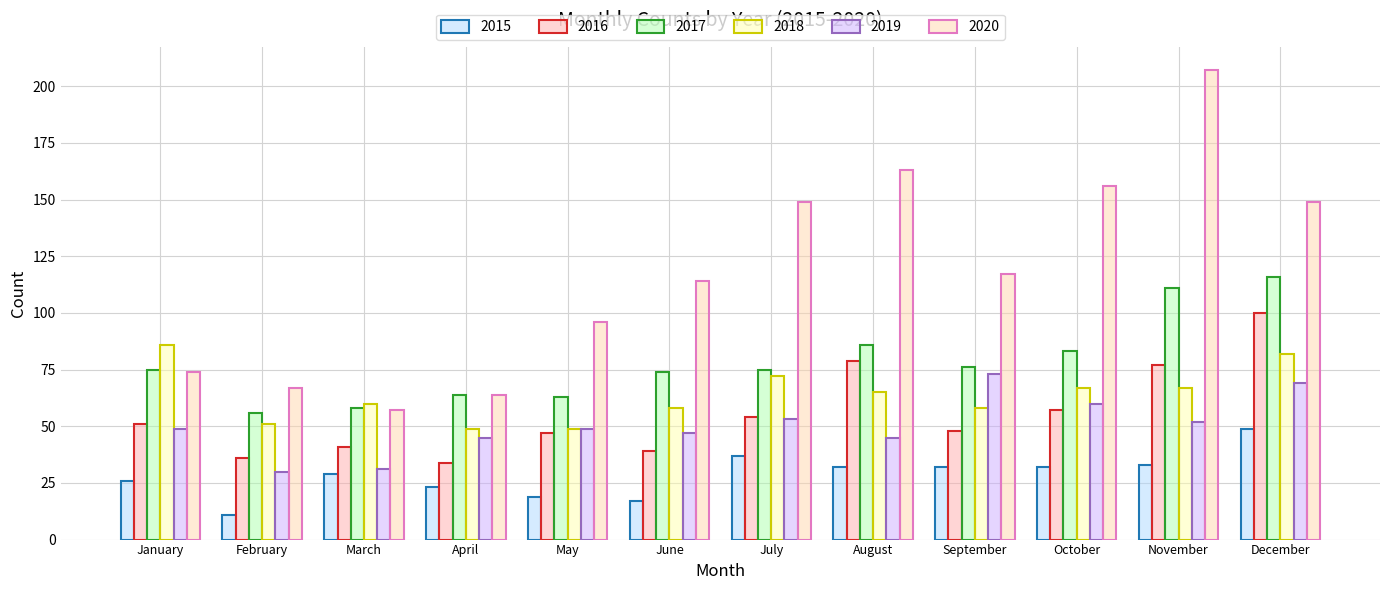

What is the difference between the second highest and minimum values in the 2018 series?

33